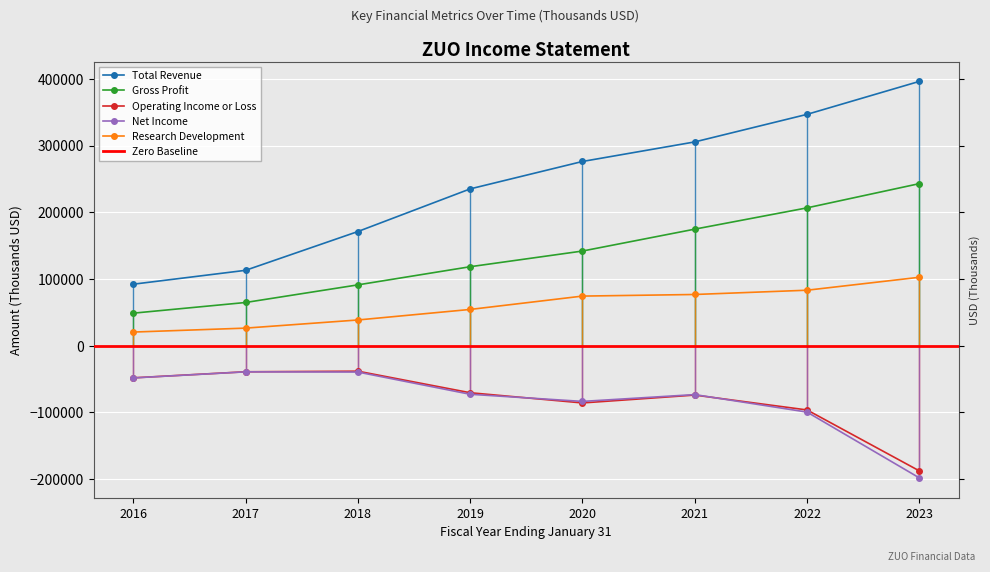

What are all the series names shown in the legend?

Total Revenue, Gross Profit, Operating Income or Loss, Net Income, Research Development